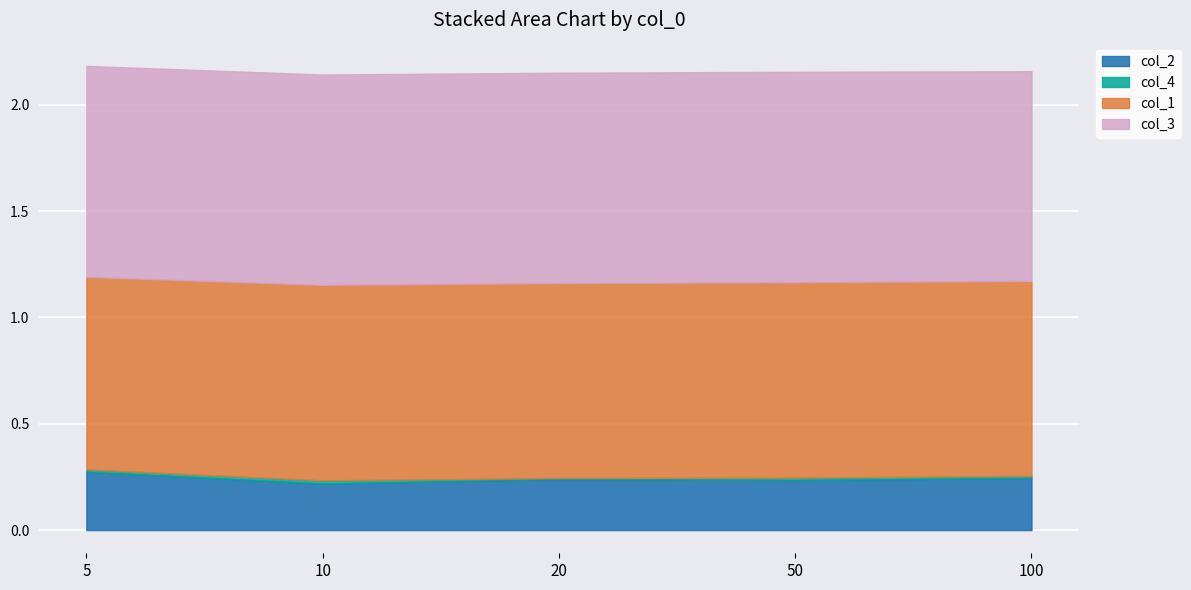

At which category is the sum across all series the highest?

5